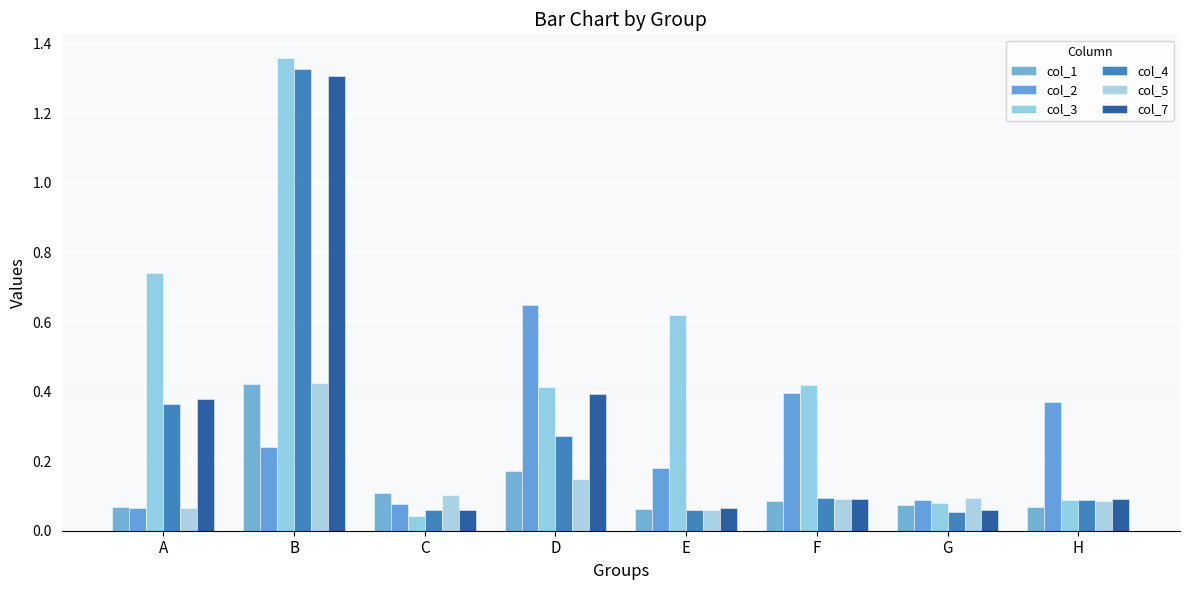

What is the value of the col_1 bar at the 4th from the left?

0.2